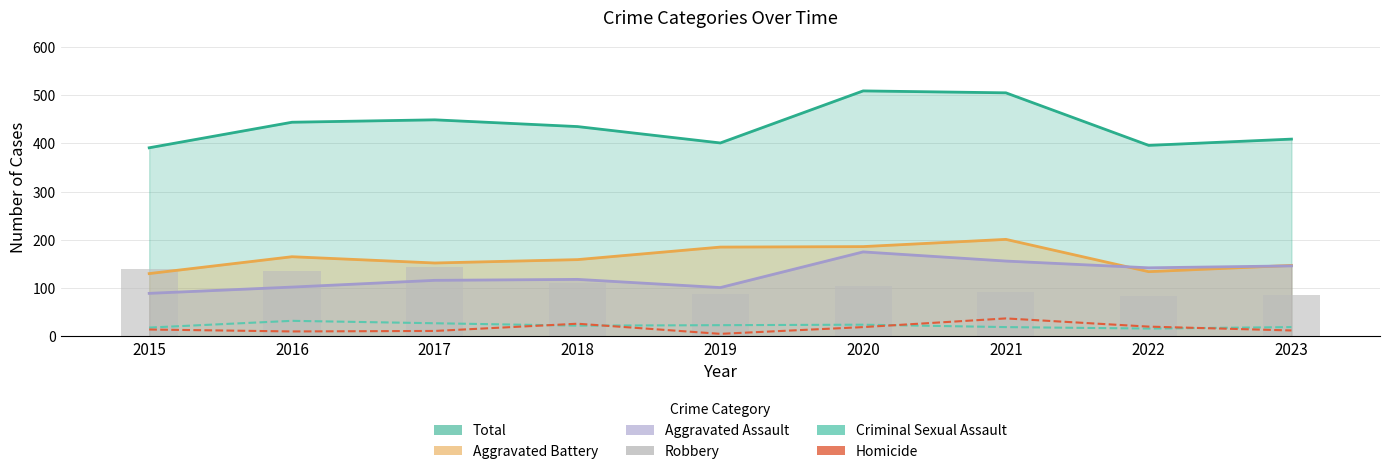

What is the difference between the maximum and second lowest values in the Aggravated Battery series?

67